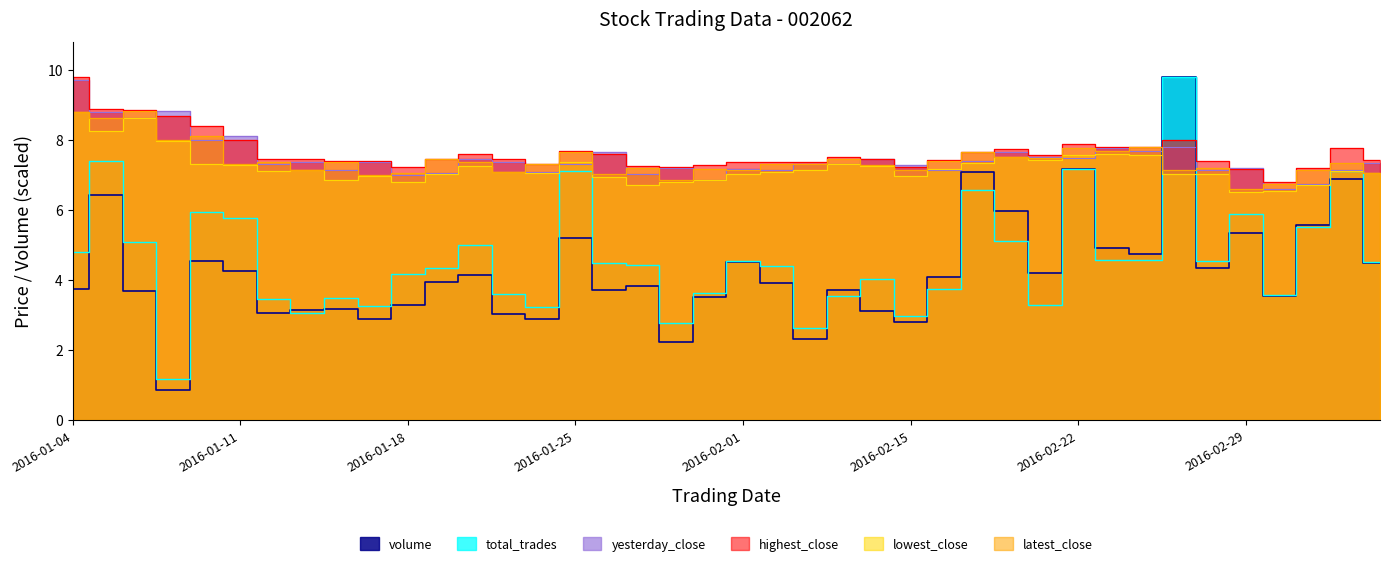

Which label corresponds to the largest value in the chart?

2016-01-04